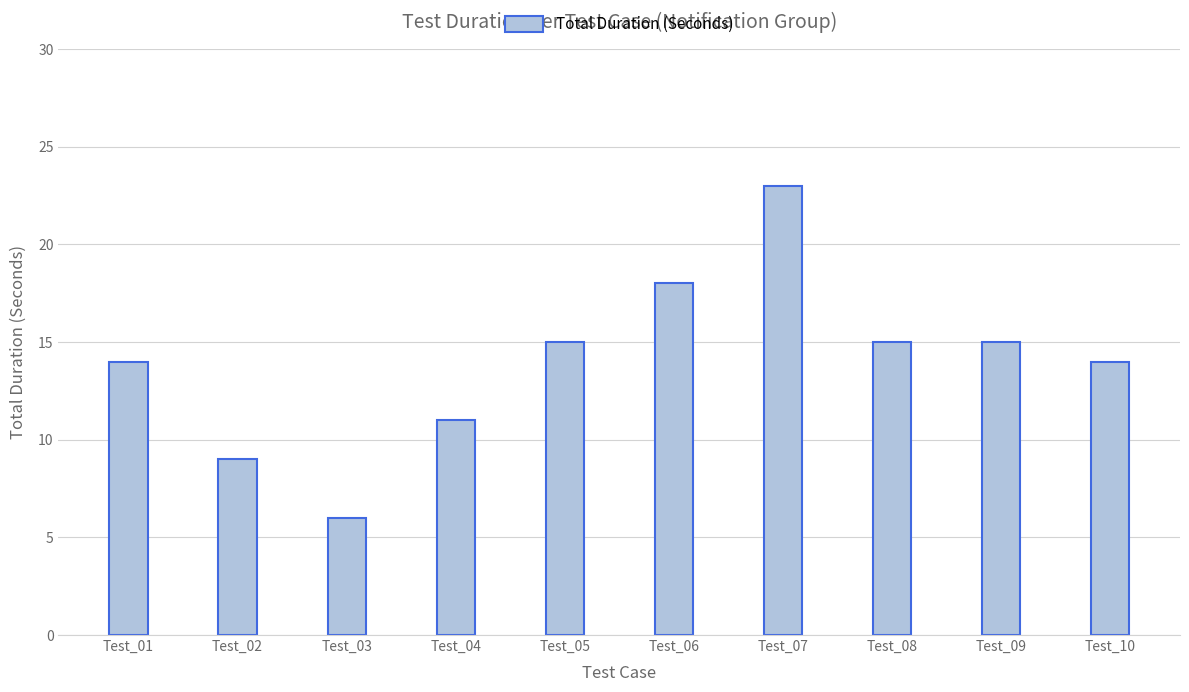

What is the sum of all values?

140